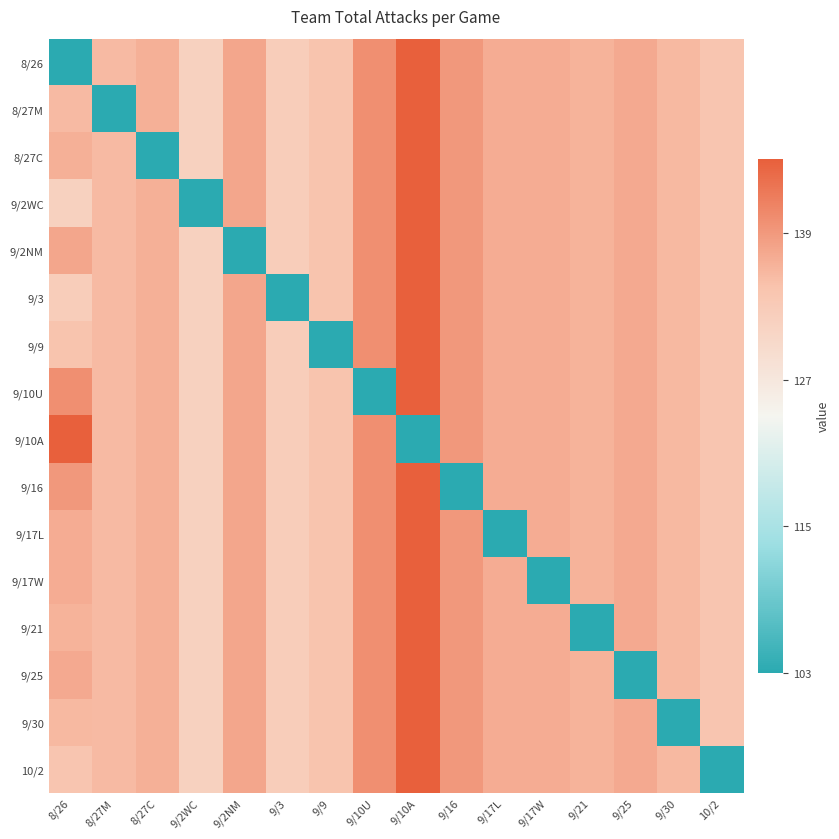

What is the greatest value displayed?

145.1